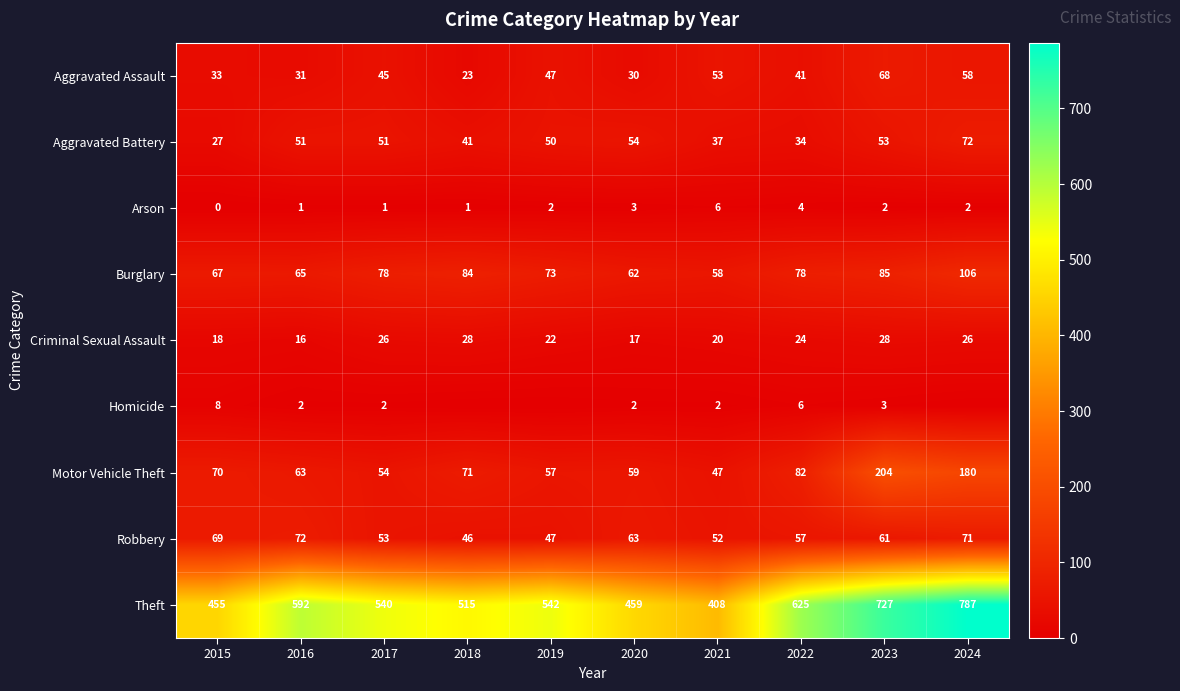

What is the highest value of the Motor Vehicle Theft series?

204